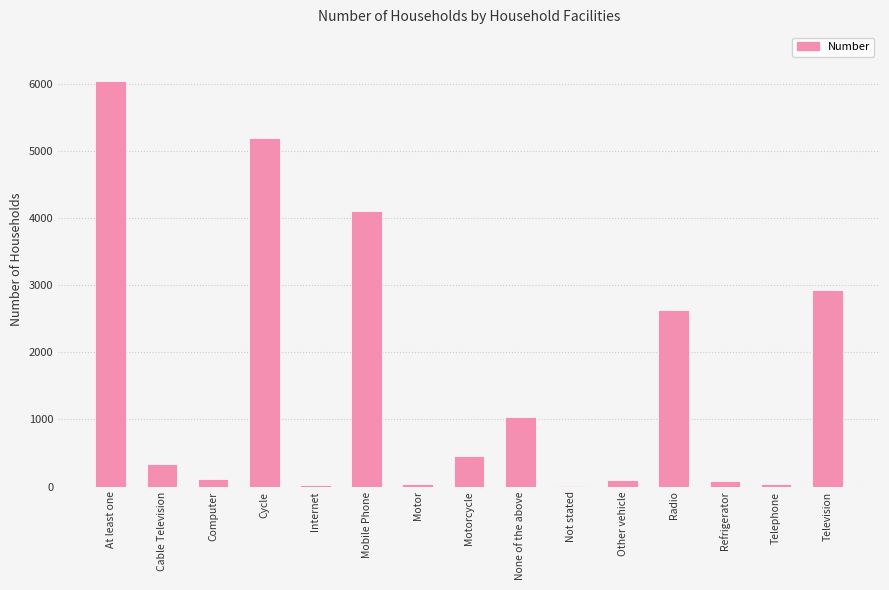

Which category has the highest value across all series?

At least one